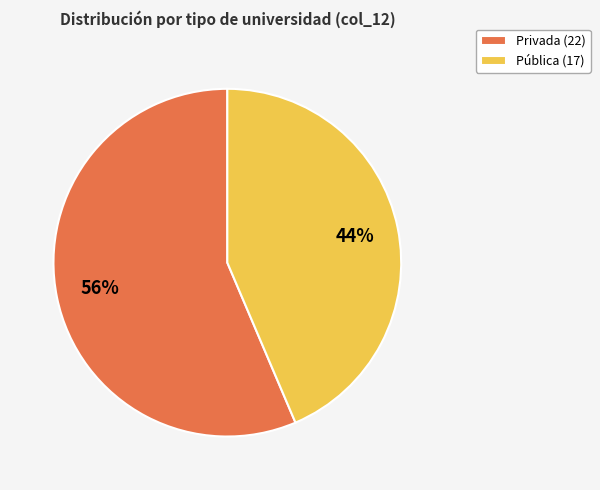

Which slice is the largest?

Privada